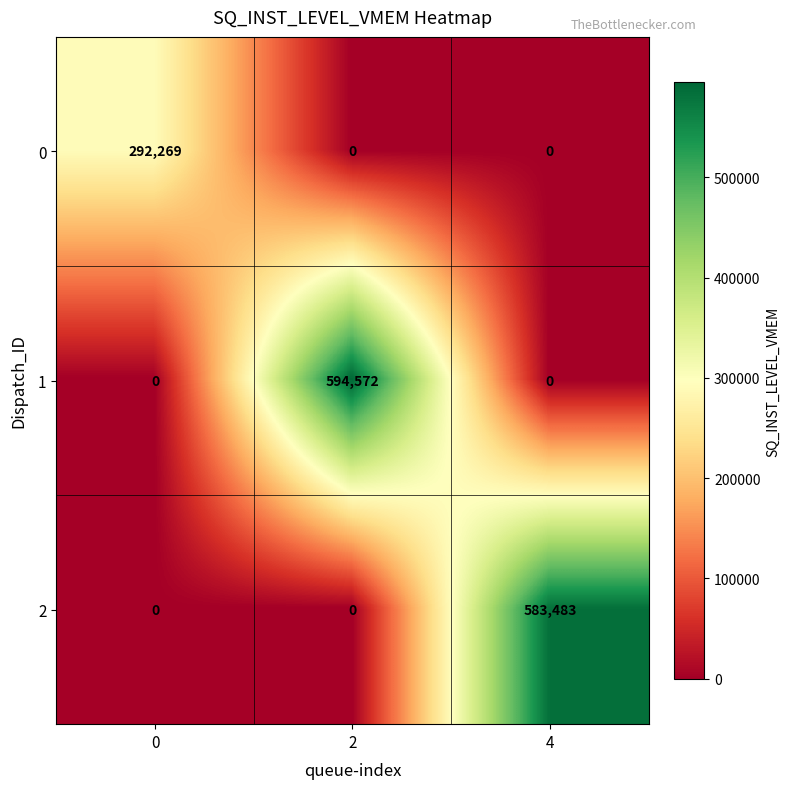

Reading left to right, list all the values displayed in this chart.

0: 292269	0	0
1: 0	594572	0
2: 0	0	583483